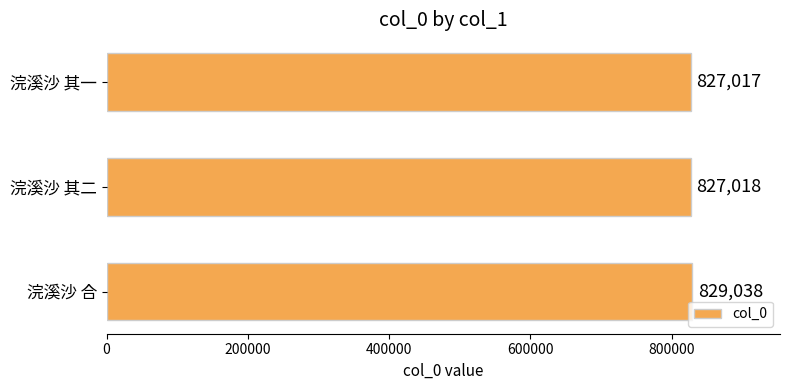

Between 浣溪沙 其一 and 浣溪沙 其二, which is larger?

浣溪沙 其二